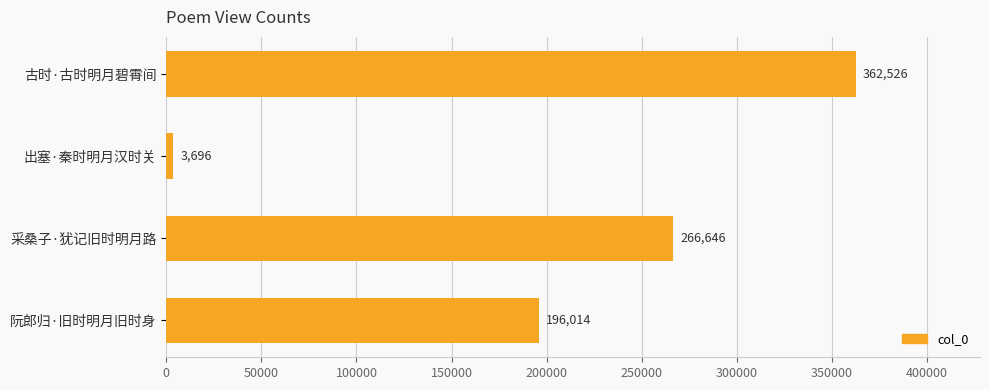

At which label is the value closest to 183111?

阮郎归·旧时明月旧时身